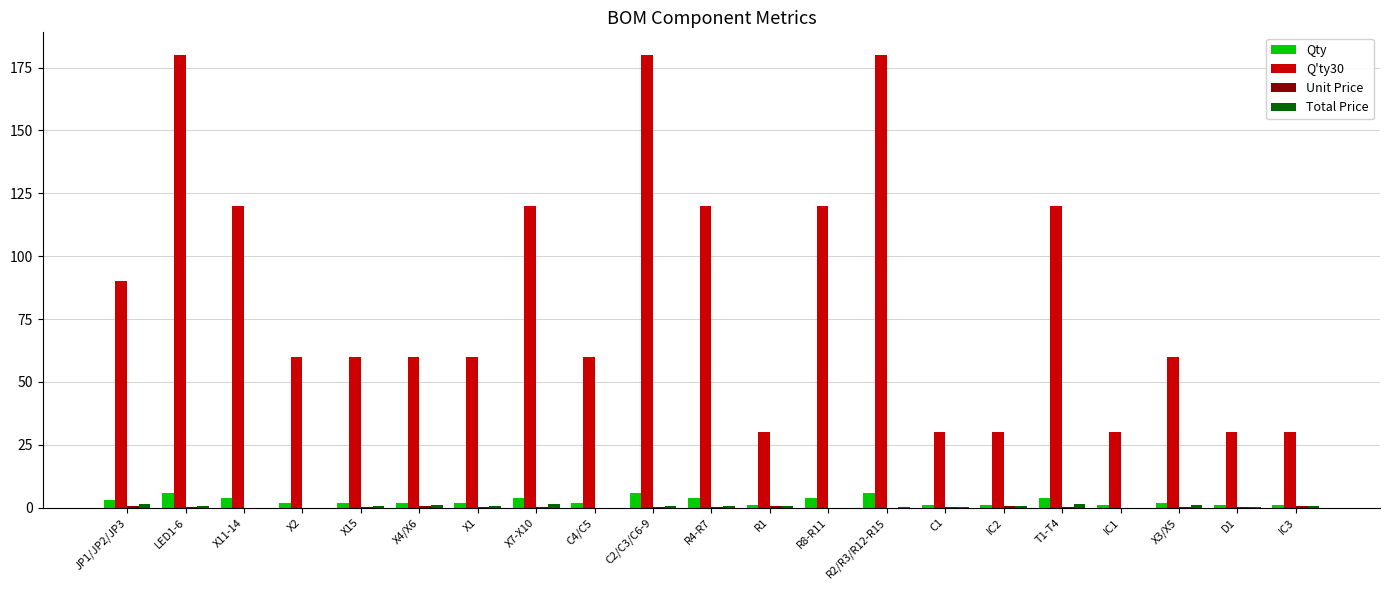

What is the maximum value shown in the chart?

180.0